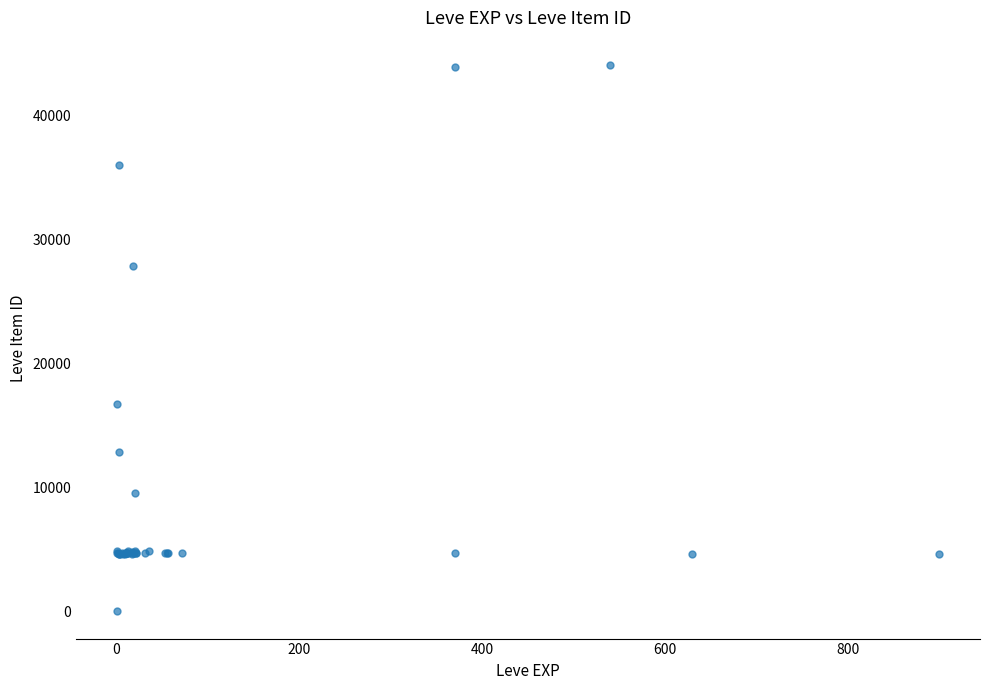

What Y value in the scatter plot is closest to 22050?

16734